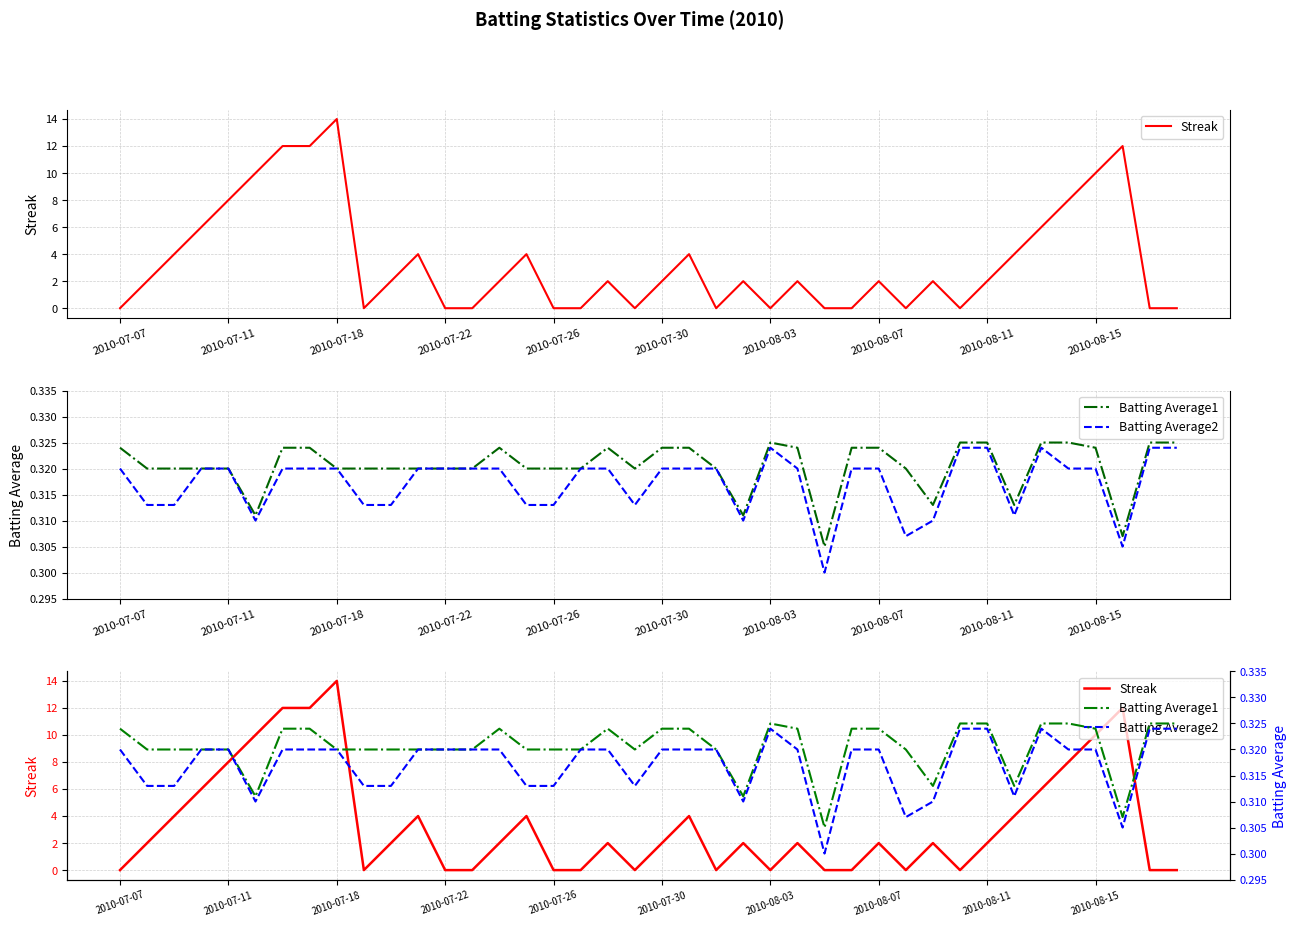

What is the total value across all series at 26?

0.6